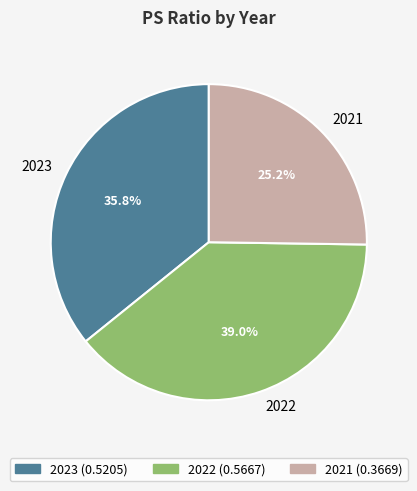

What percentage is NOT represented by 2023?

64.2%